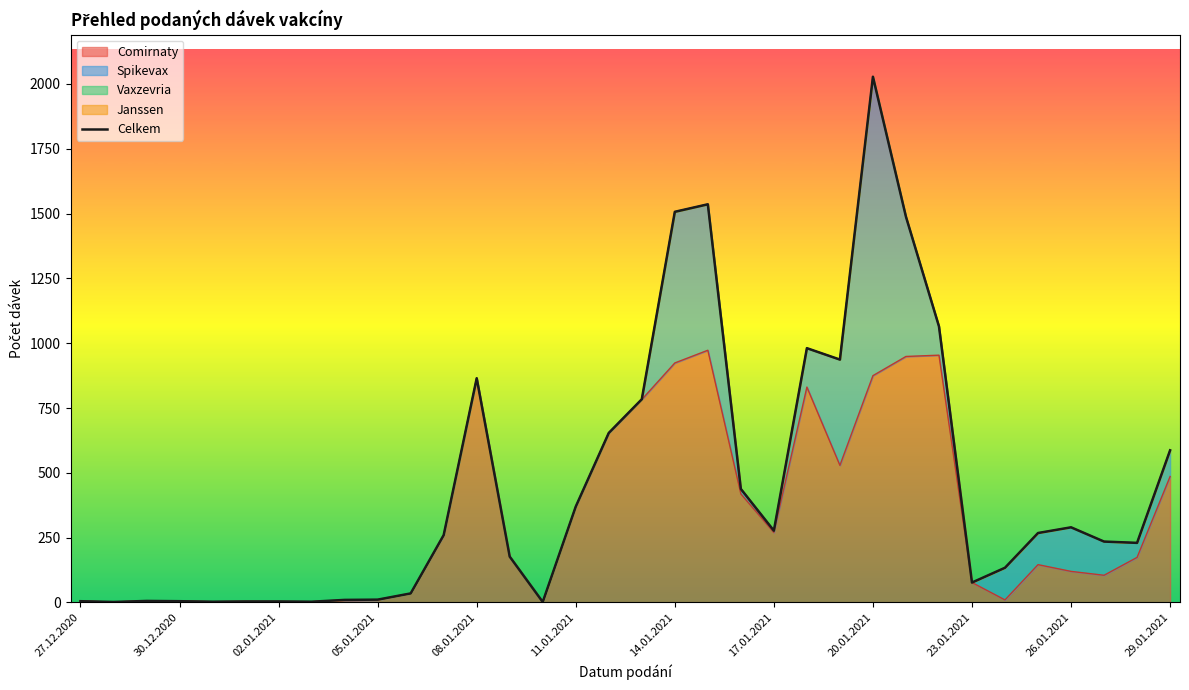

How many data points are less than 260?

17